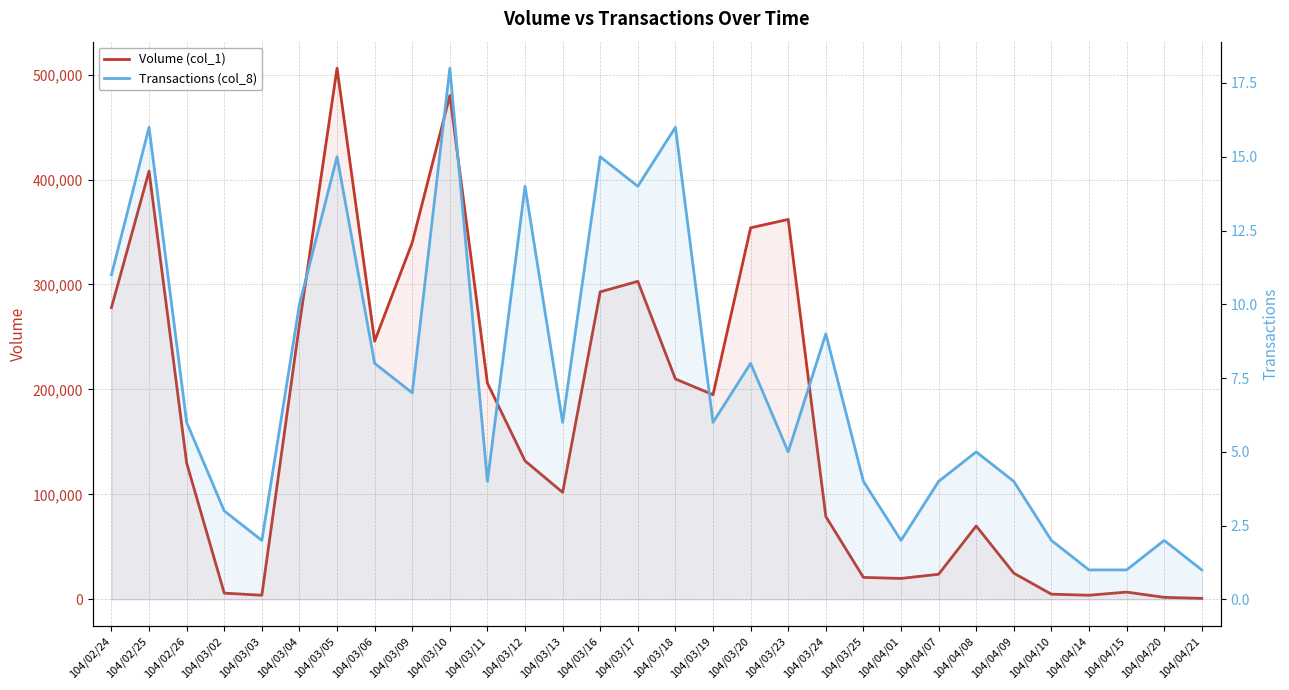

True or false: Volume (col_1) has a value of 628 at 104/04/20.

False